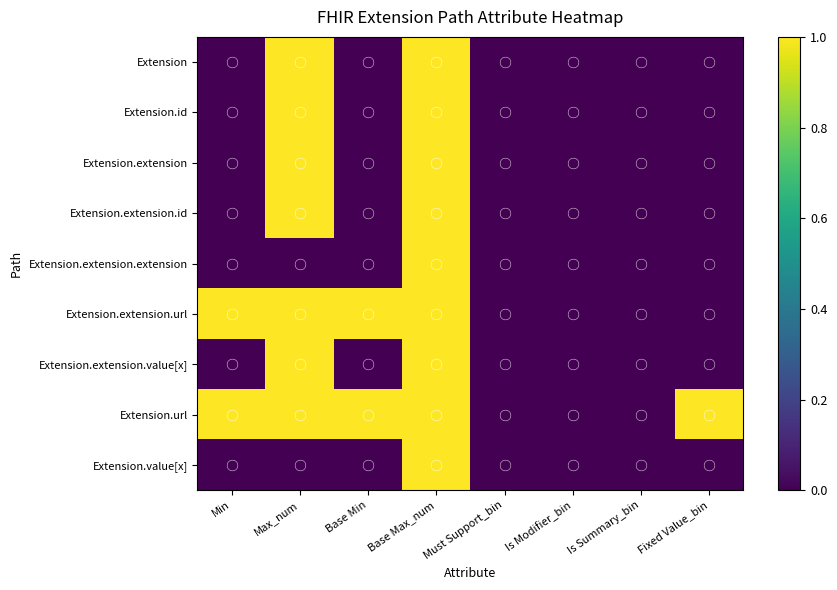

Which has a higher value, Fixed Value_bin or Min?

Fixed Value_bin